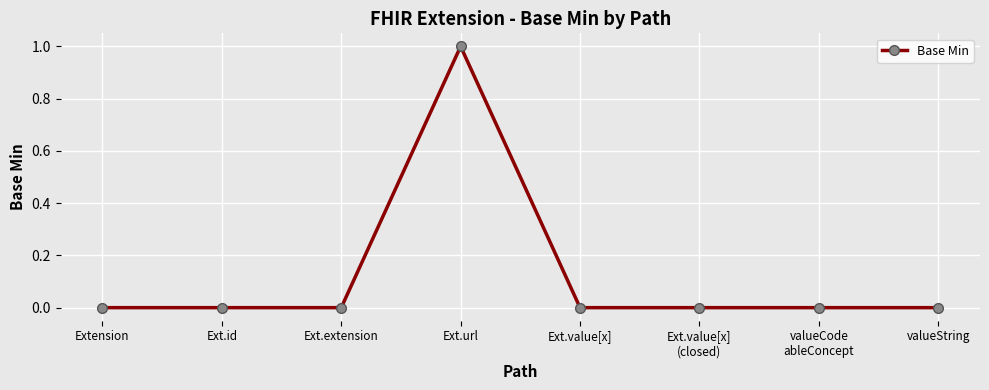

True or false: the data has more than 0 interior local peaks.

True